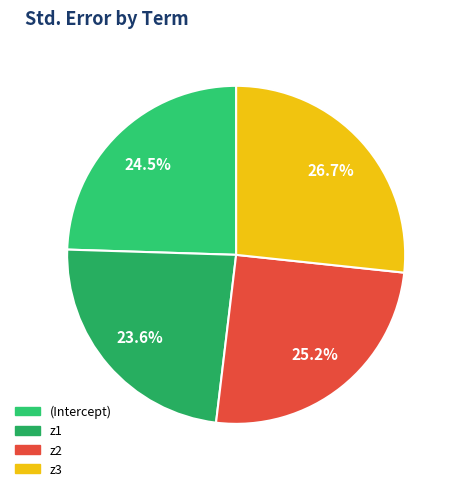

Which slice is the smallest?

z1